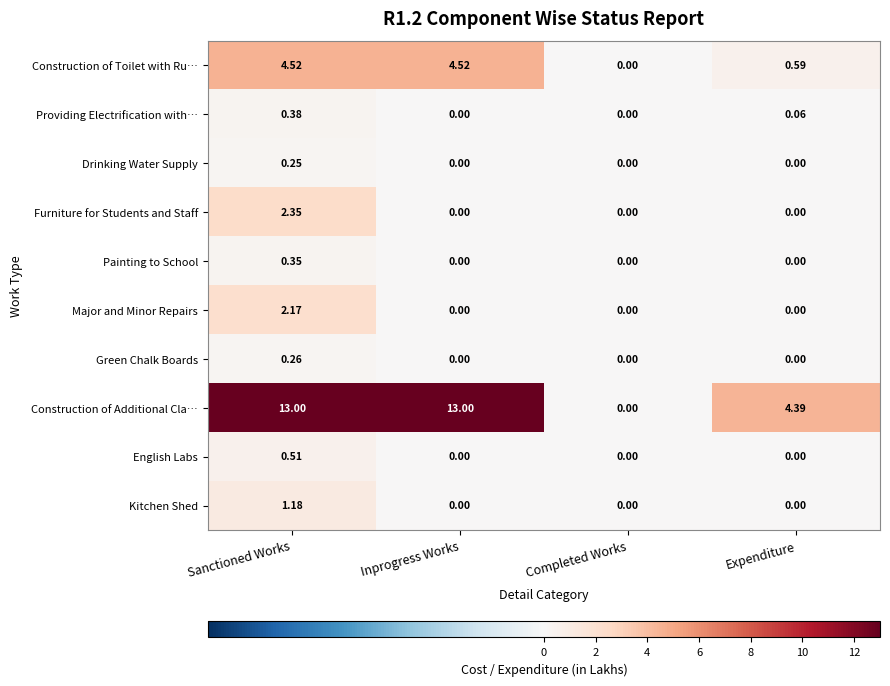

At Sanctioned Works, list the series in order from smallest to largest.

Drinking Water Supply, Green Chalk Boards, Painting to School, Providing Electrification with…, English Labs, Kitchen Shed, Major and Minor Repairs, Furniture for Students and Staff, Construction of Toilet with Ru…, Construction of Additional Cla…